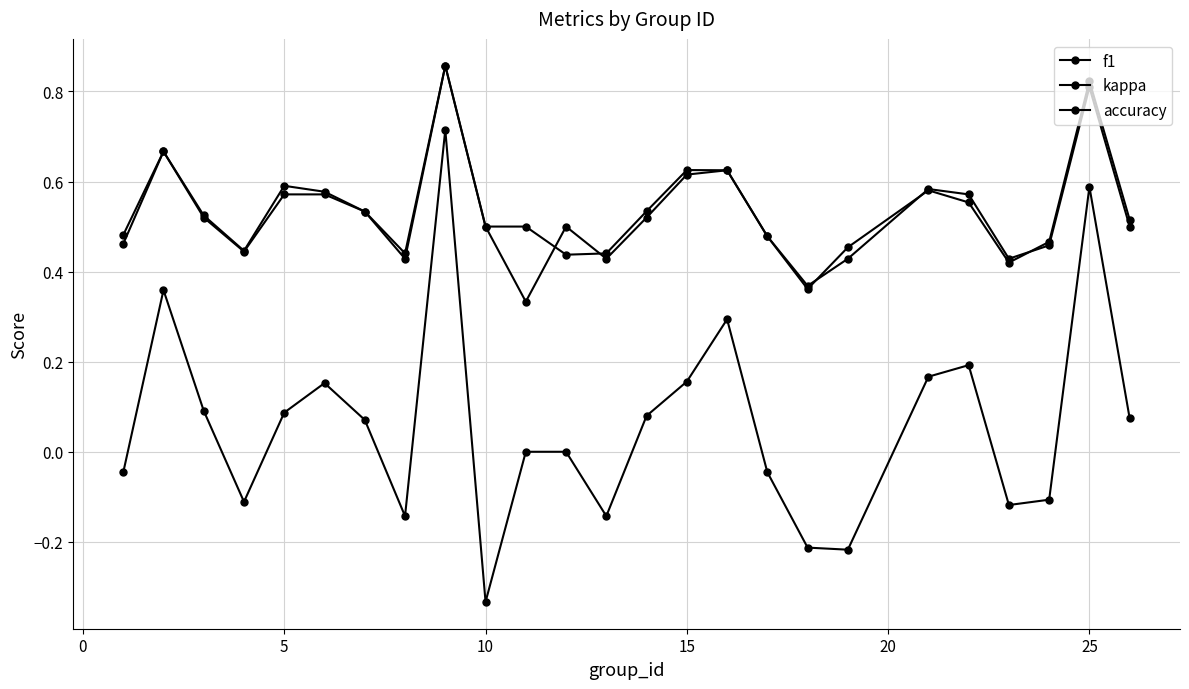

How many lines are shown in the chart?

3